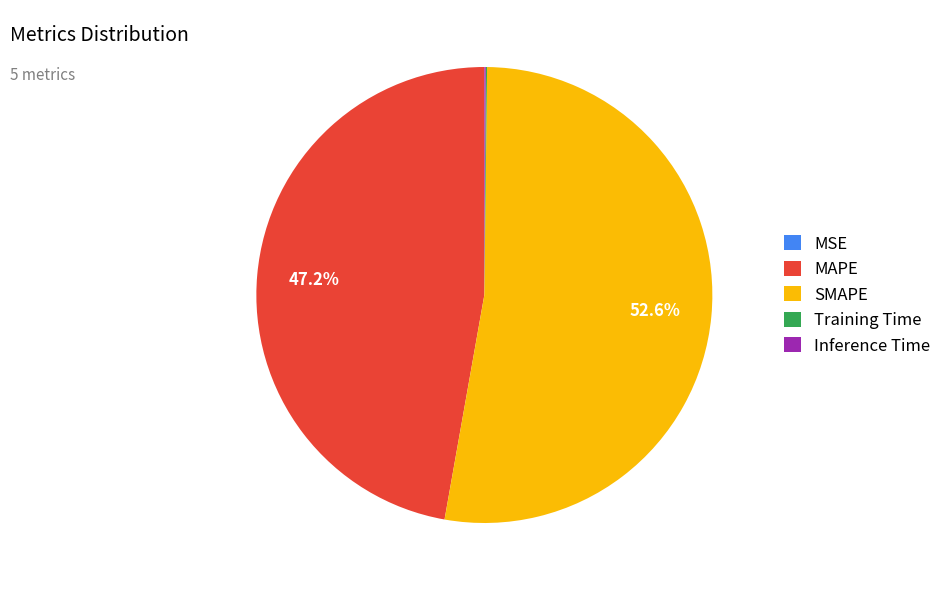

What portion of the pie excludes MAPE?

52.8%